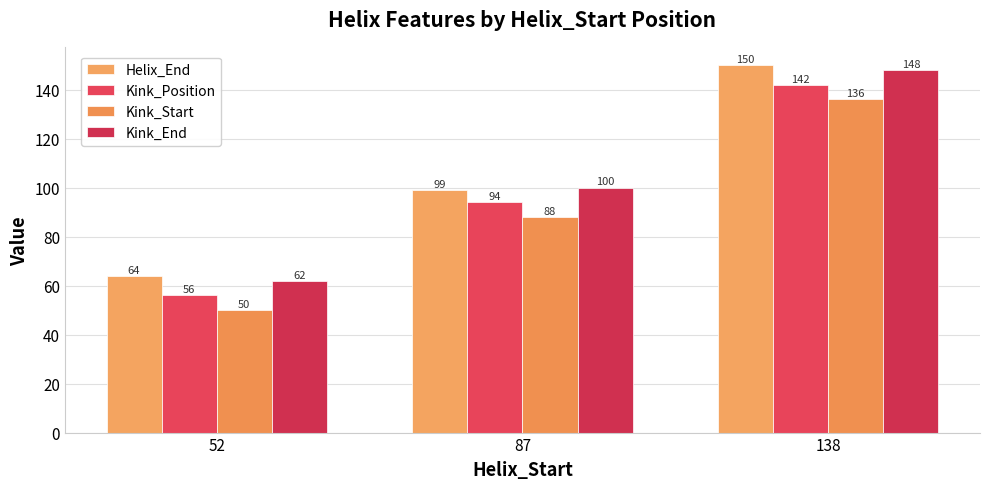

What is the difference between the second highest and minimum values in the Helix_End series?

35